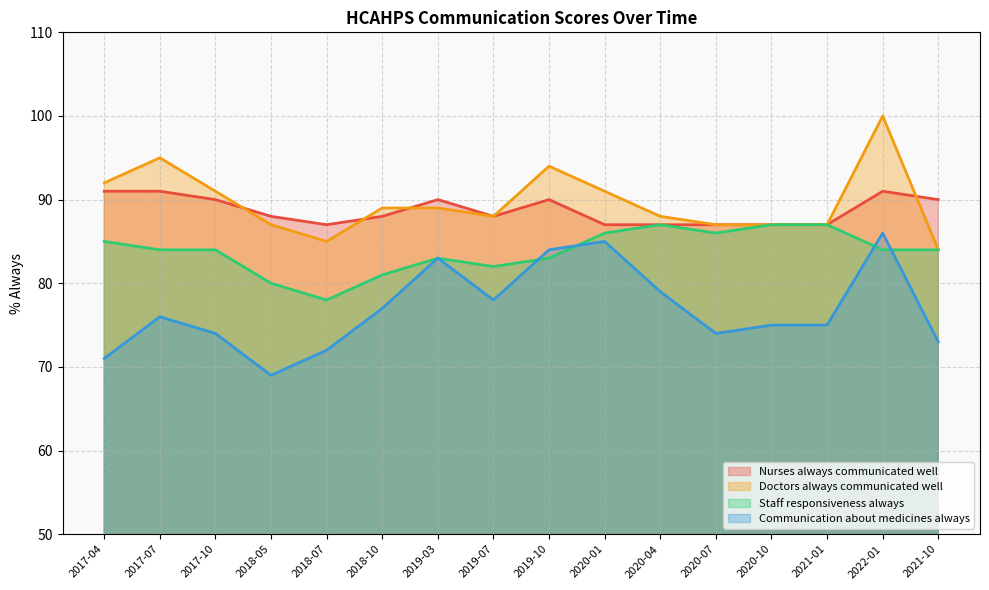

At which label does Staff responsiveness always first exceed 84?

2017-04